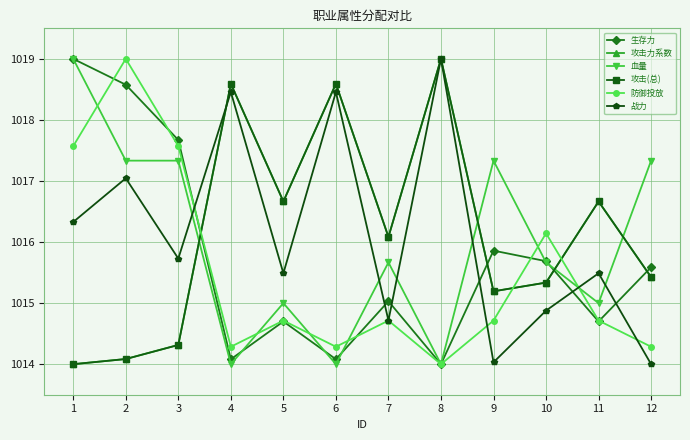

The value of 攻击力系数 at 6 is 205.5. True or false?

False